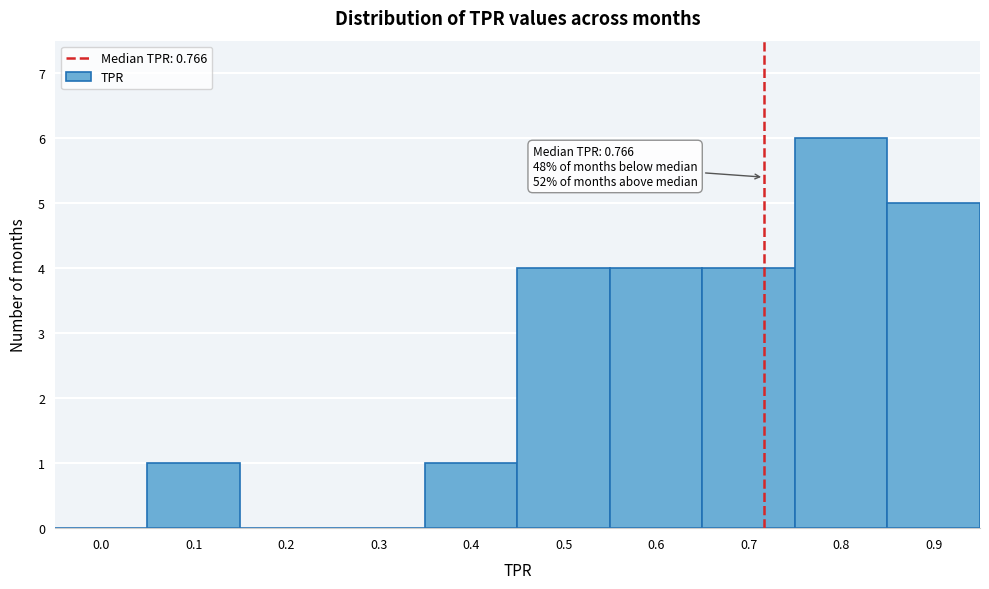

Reading left to right, list all the values displayed in this chart.

0.0=0	0.1=1	0.2=0	0.3=0	0.4=1	0.5=4	0.6=4	0.7=4	0.8=6	0.9=5